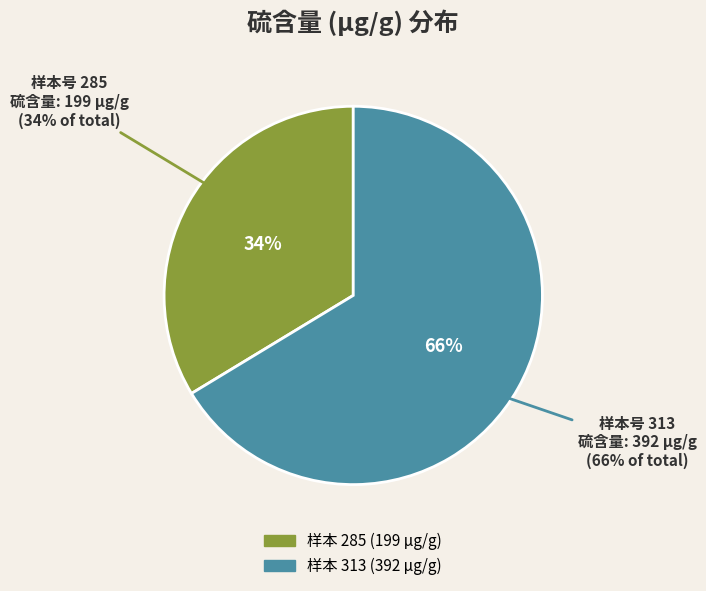

True or false: 313 accounts for 53% of the total.

False